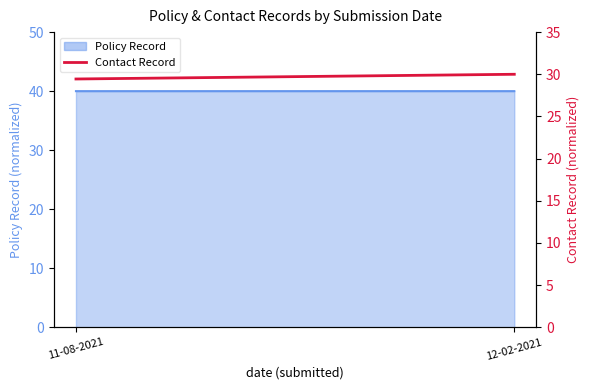

List the labels in order of value, largest first.

12-02-2021, 11-08-2021